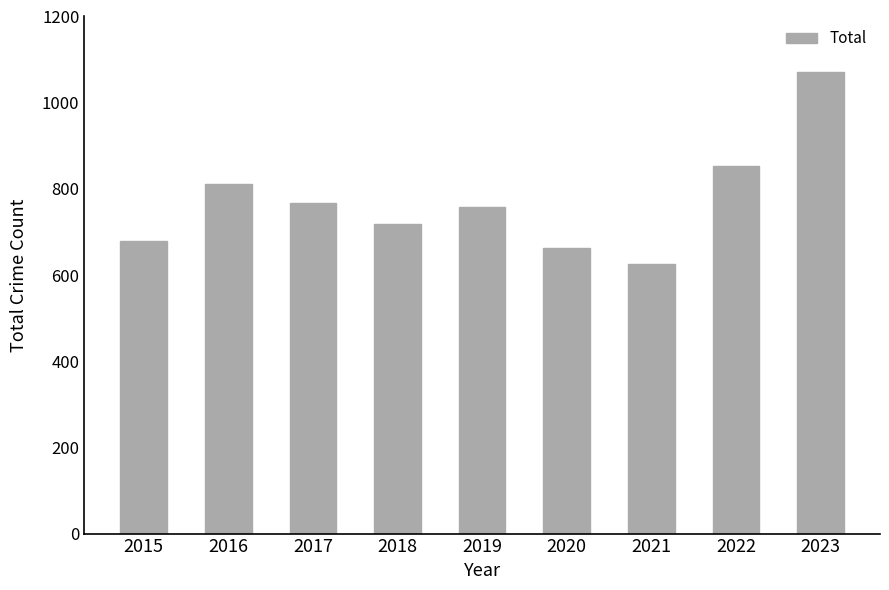

What is the ratio of the value at 2016 to the value at 2021?

1.3